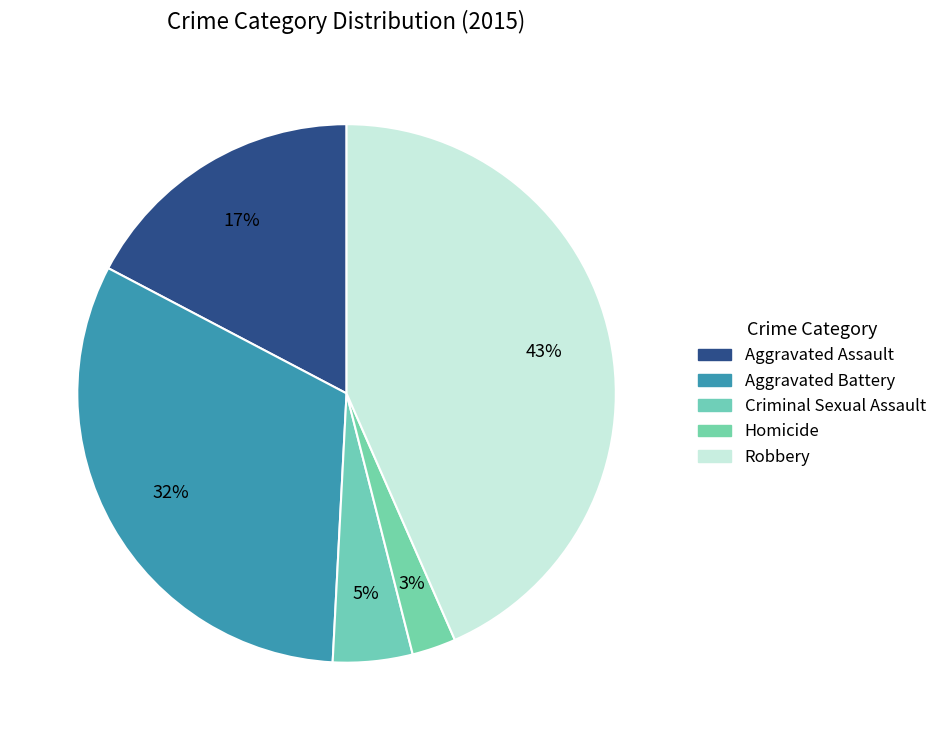

Is there any slice that represents more than half of the pie?

No